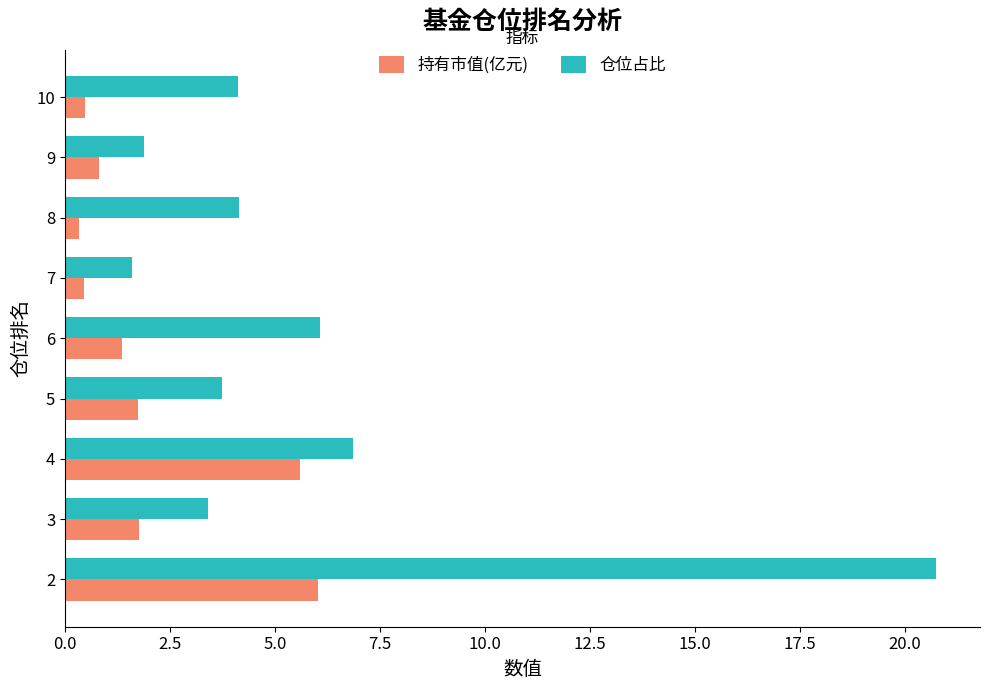

What is the sum of all 持有市值(亿元) values?

18.5